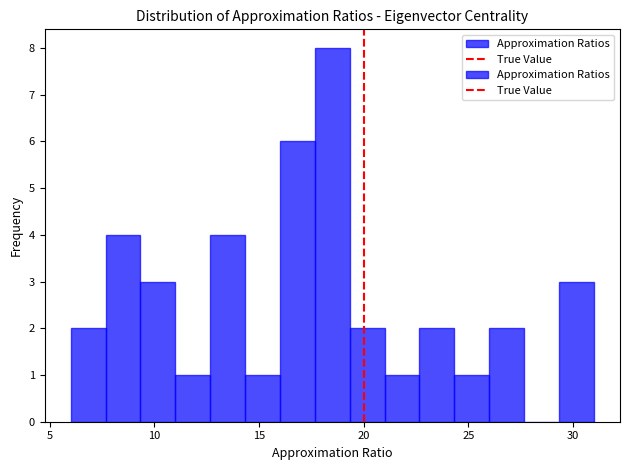

Read against the x-axis, roughly where is the centre of the tallest bar?

18.5